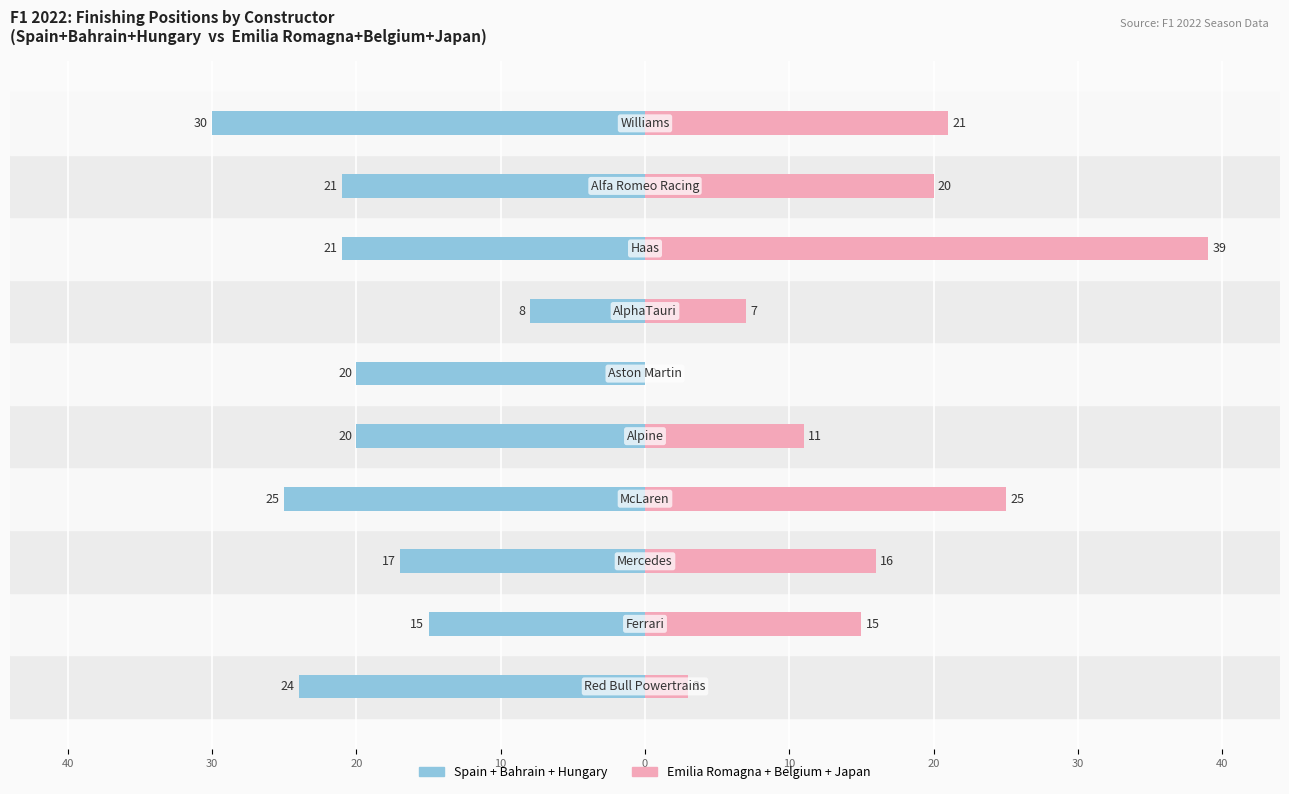

What is the label of the 2nd bar from the right?

30